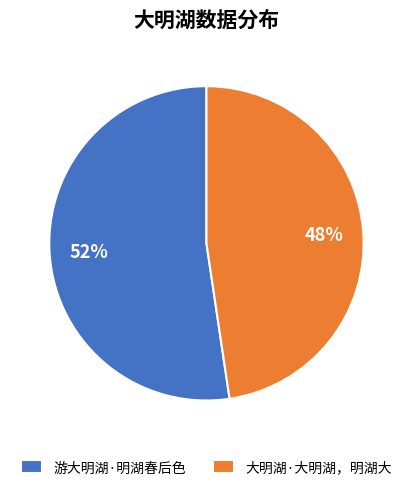

How many segments does this pie chart have?

2